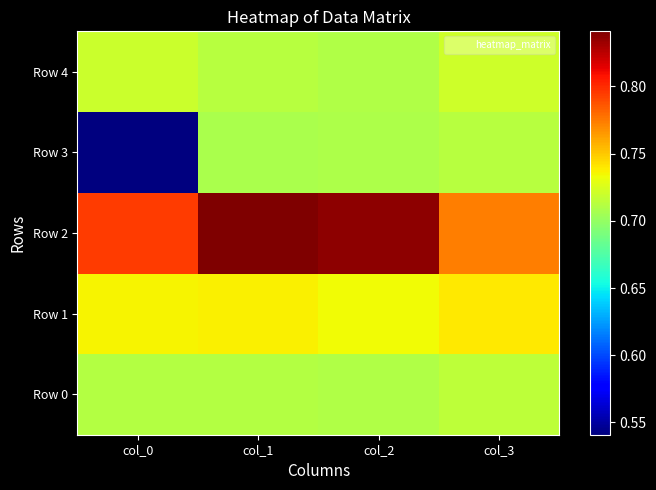

At which category is the sum across all series the highest?

col_1